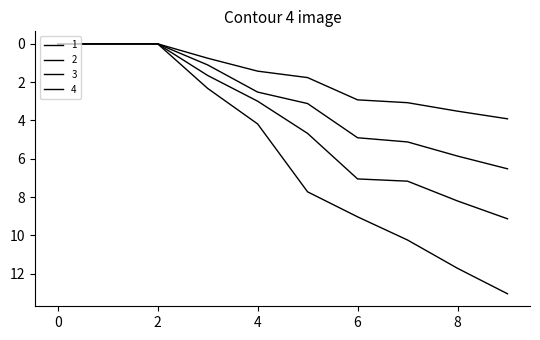

True or false: 2 and 3 intersect in this chart.

False